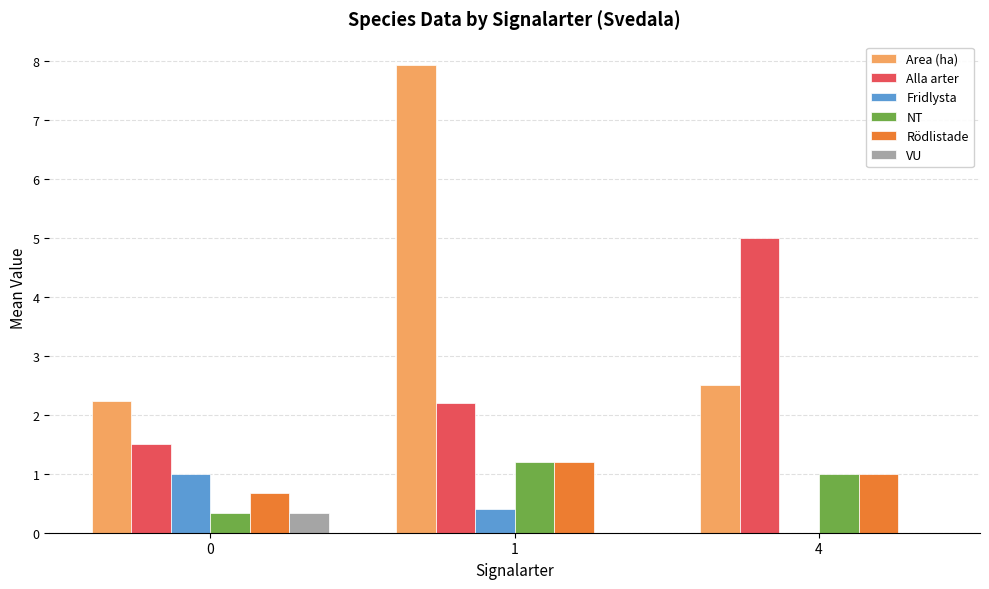

What are all the series names shown in the legend?

Area (ha), Alla arter, Fridlysta, NT, Rödlistade, VU